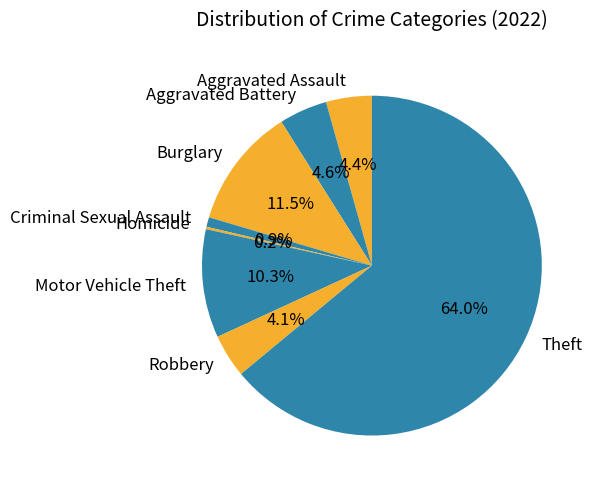

Which has a higher value, Theft or Motor Vehicle Theft?

Theft